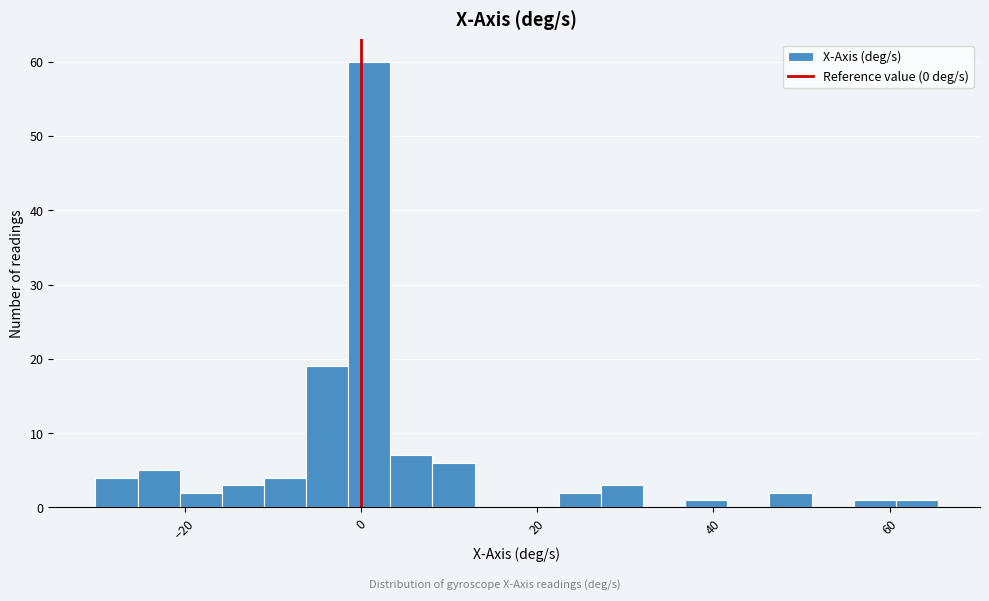

Read against the x-axis, roughly where is the centre of the tallest bar?

0